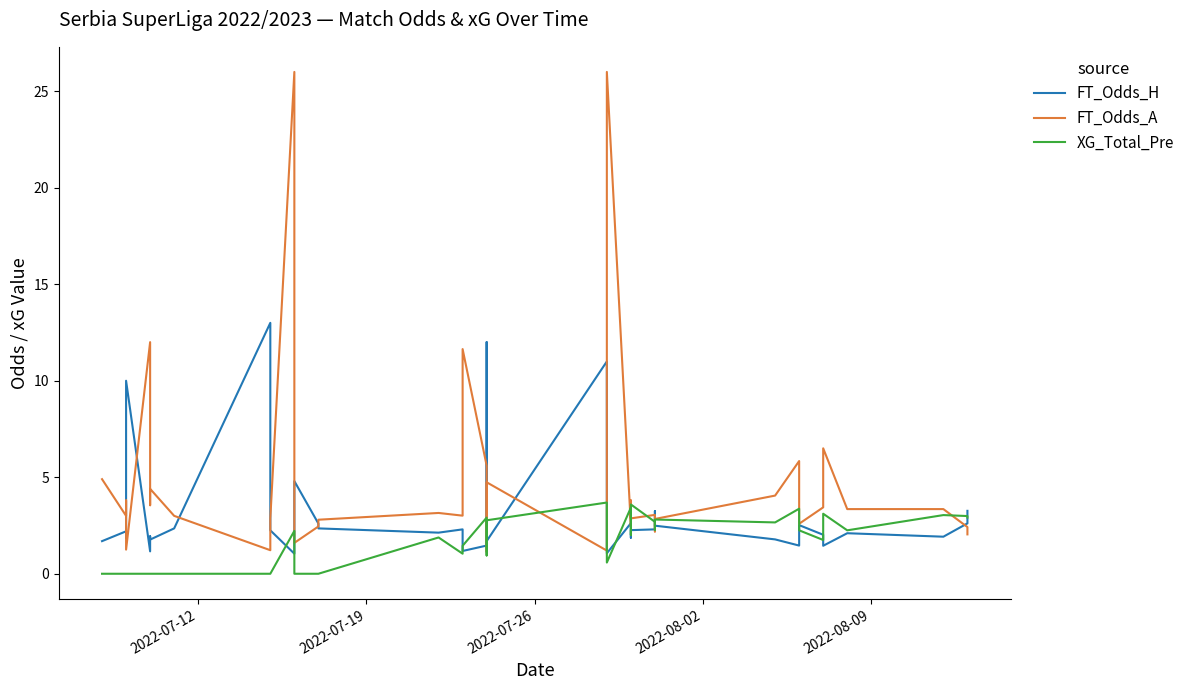

What is the difference between the maximum and minimum values in the XG_Total_Pre series?

3.7